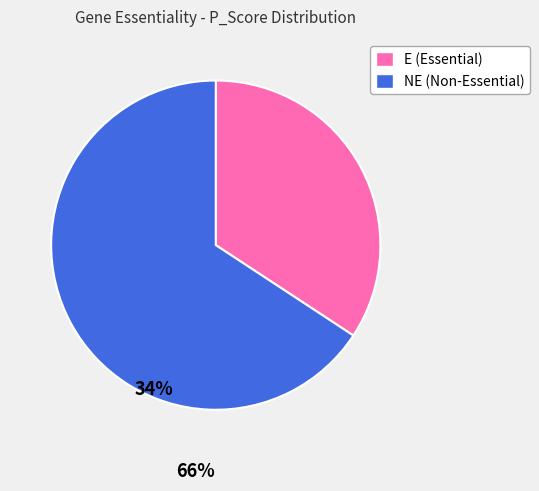

How many slices are in this pie chart?

2